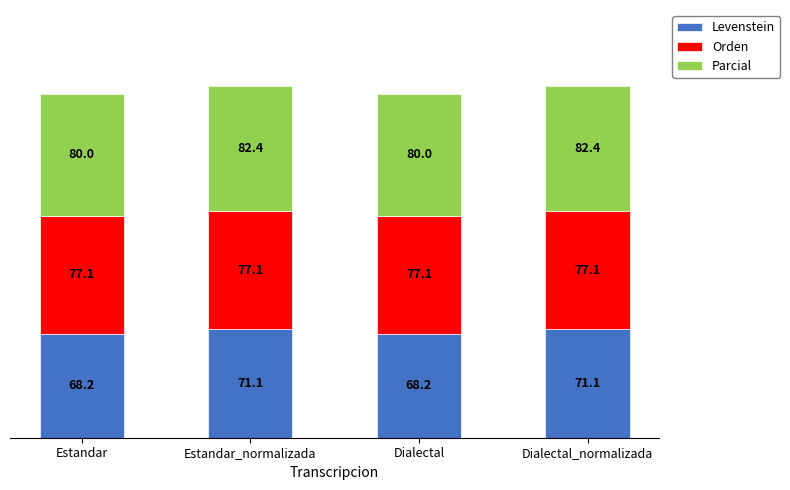

At which label does Levenstein first exceed 71?

Estandar_normalizada